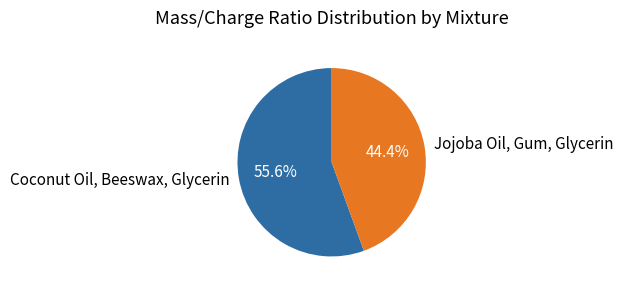

Count the number of slices in the pie.

2